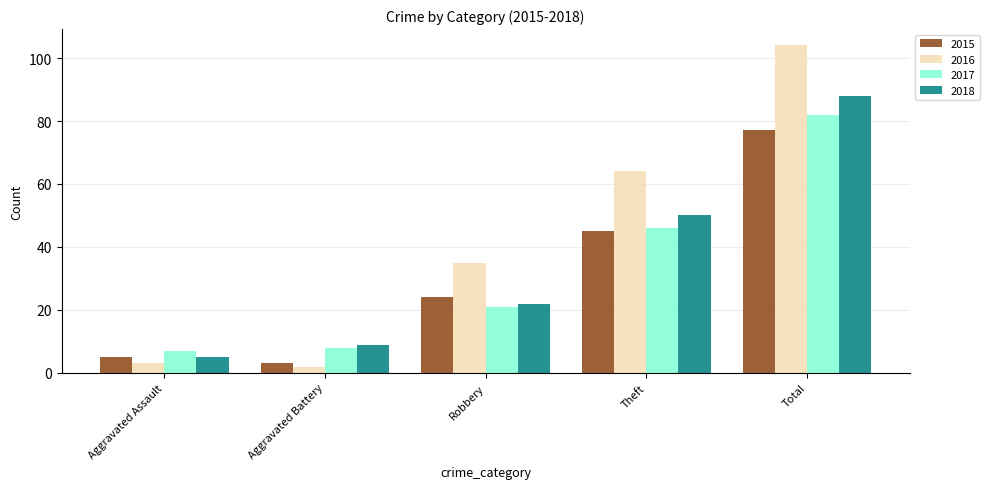

Where is 2017 nearest to the value 44?

Theft